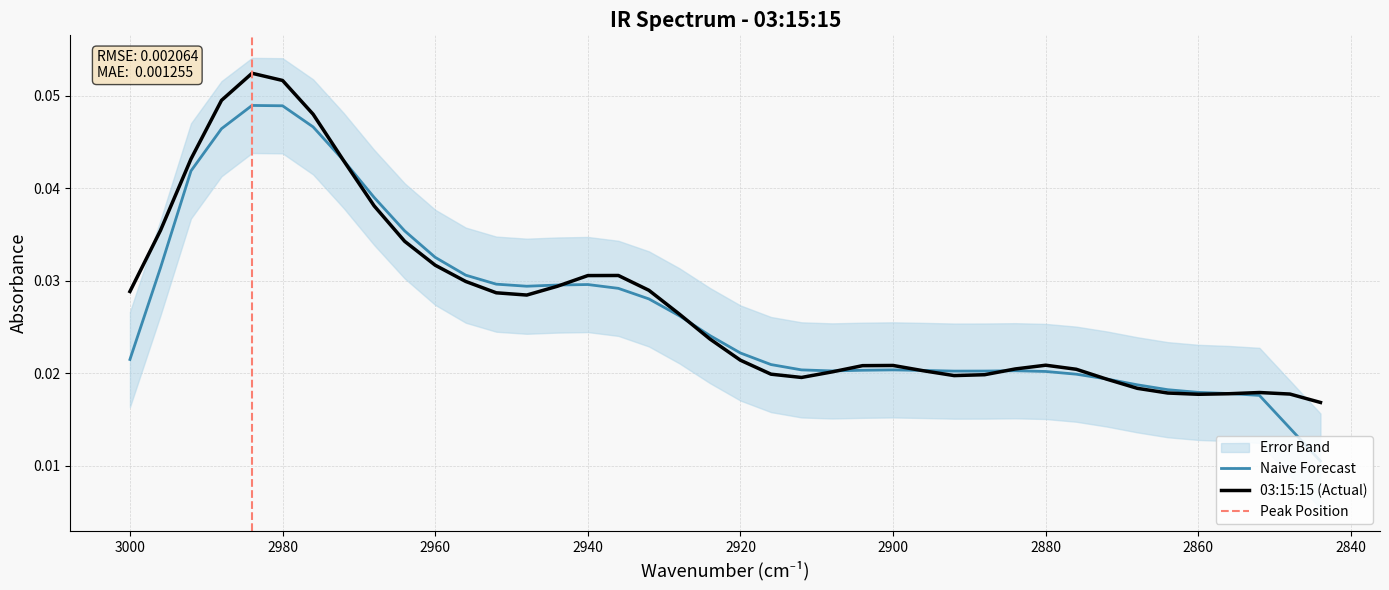

How many interior local valleys (lower than both neighbors) does the data have?

4